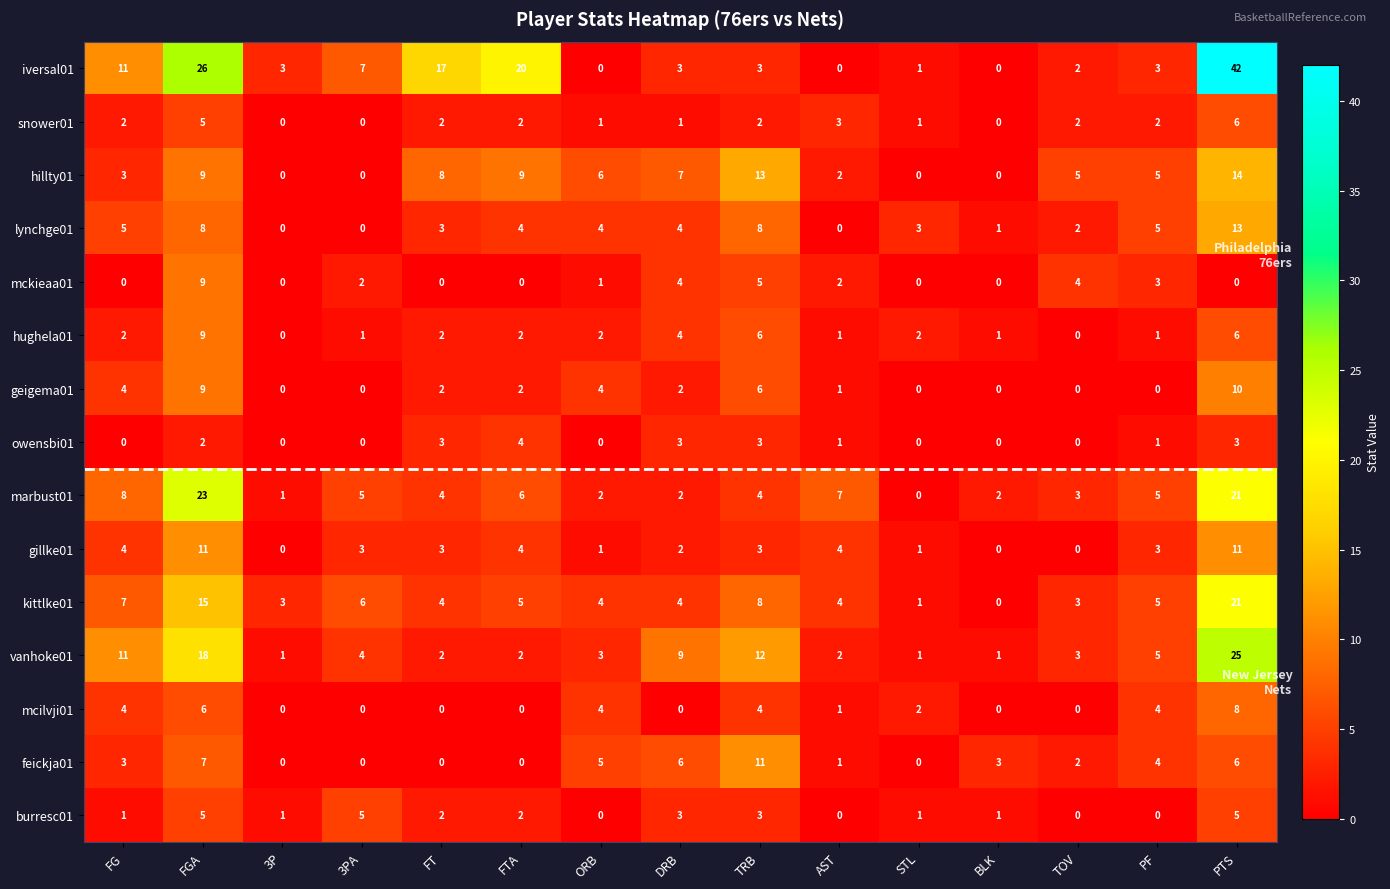

Count the number of data series in this chart.

15